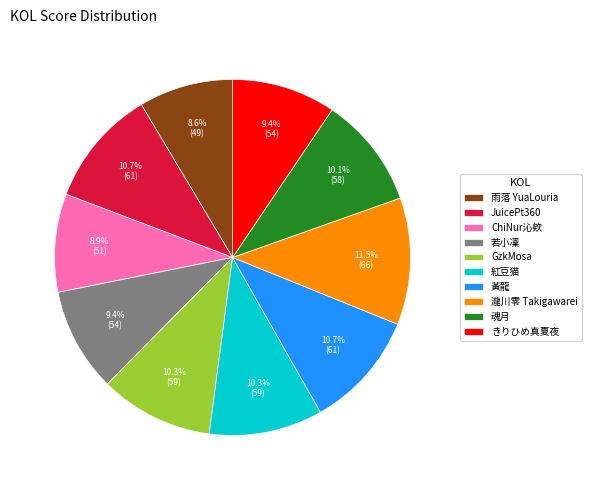

Is it true that ChiNur沁欸 is 9% of the pie?

True